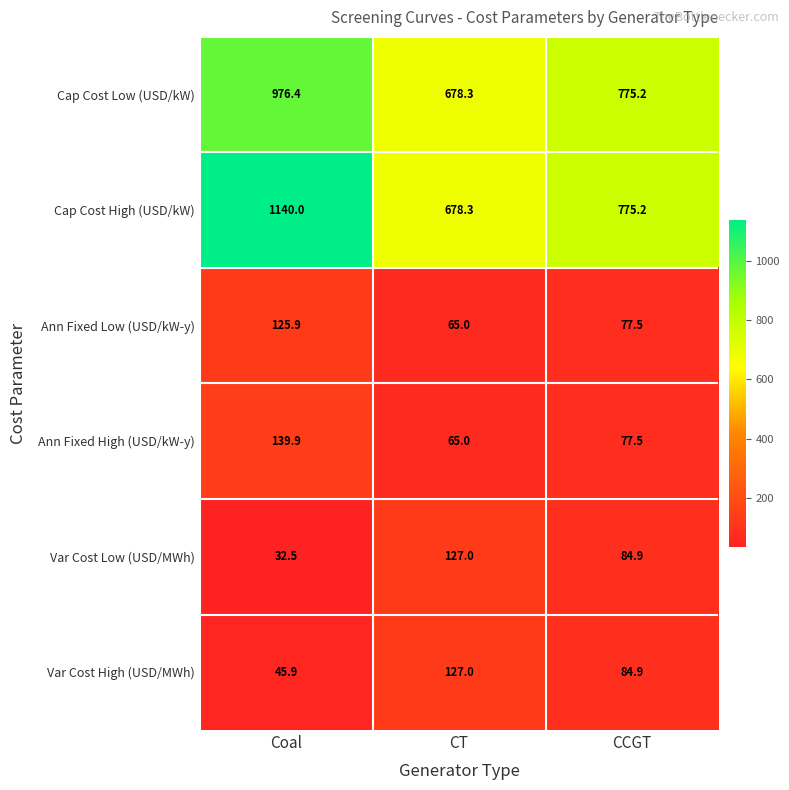

At which category is the sum across all series the highest?

Coal